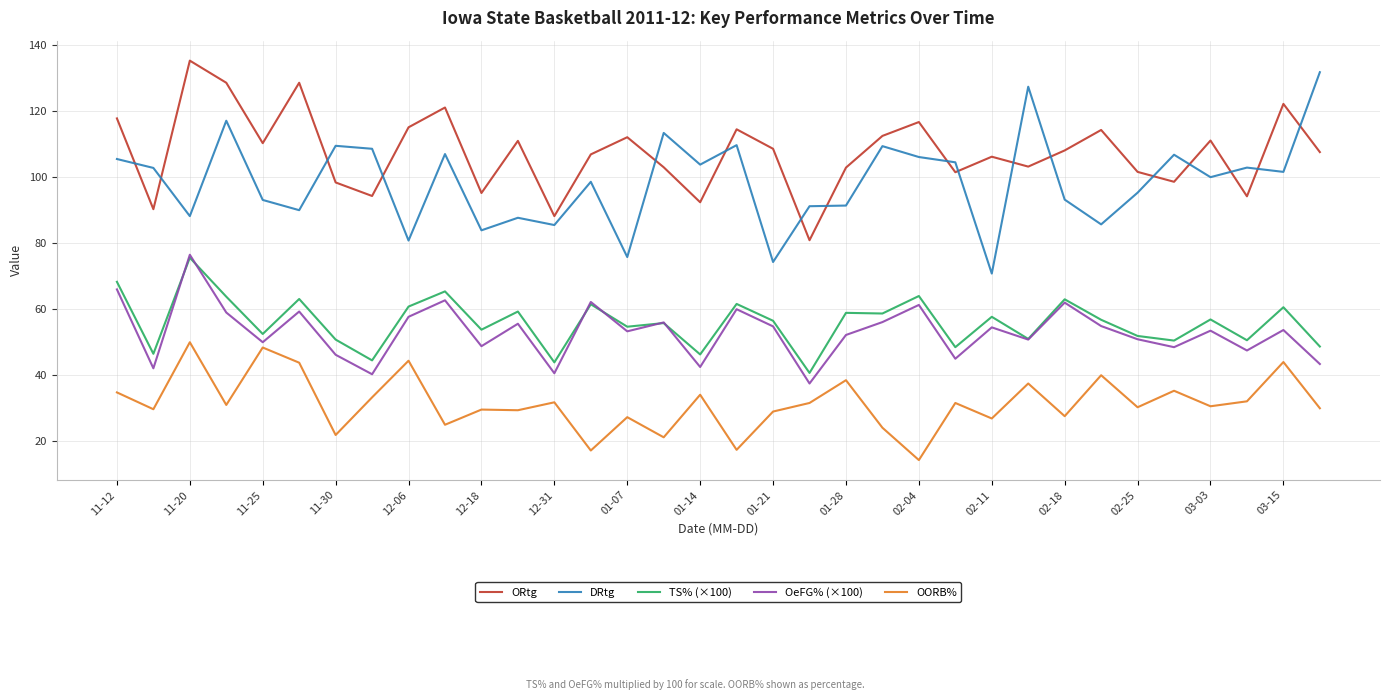

True or false: OORB% and ORtg cross at least once.

False